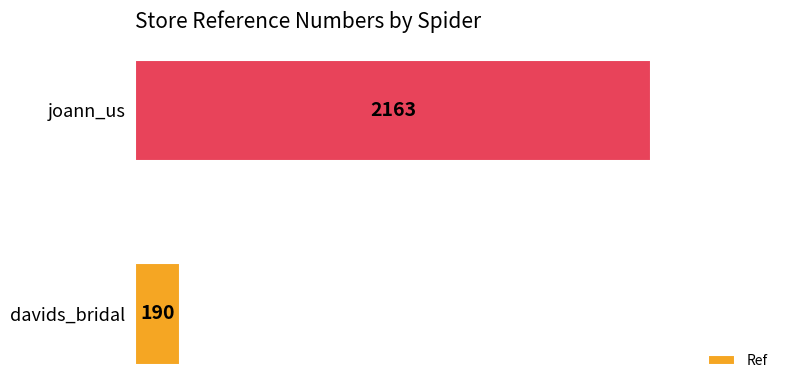

The chart shows a value of 283 at davids_bridal. True or false?

False